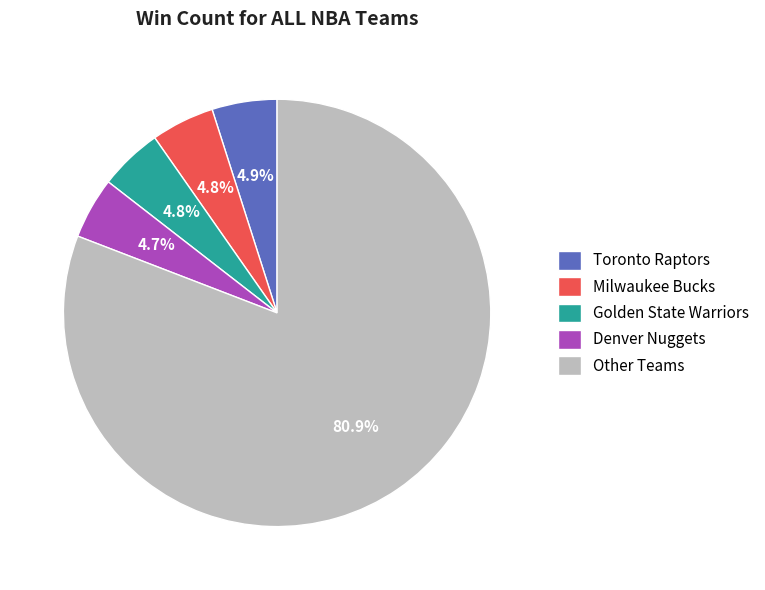

Which category has the biggest portion of the pie?

Other Teams